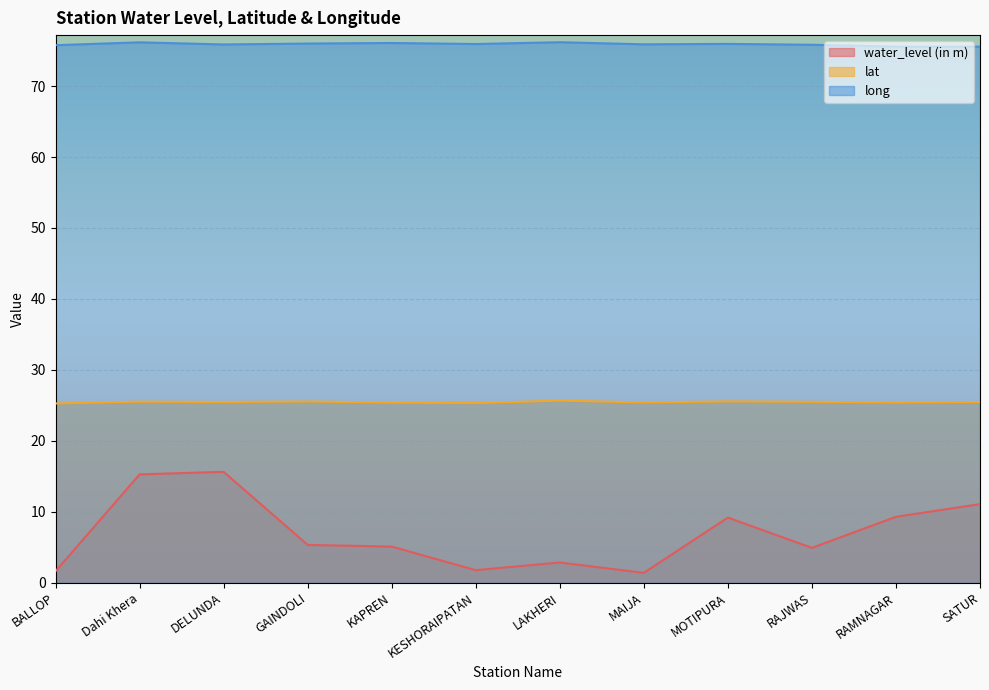

Reading right to left, transcribe all the data shown in this chart.

water_level (in m): 11.1	9.3	4.9	9.2	1.4	2.9	1.8	5.1	5.3	15.6	15.3	1.6
lat: 25.5	25.4	25.5	25.6	25.4	25.7	25.3	25.4	25.5	25.5	25.5	25.3
long: 75.6	75.6	75.8	75.9	75.9	76.2	75.9	76.1	76.0	75.9	76.2	75.8